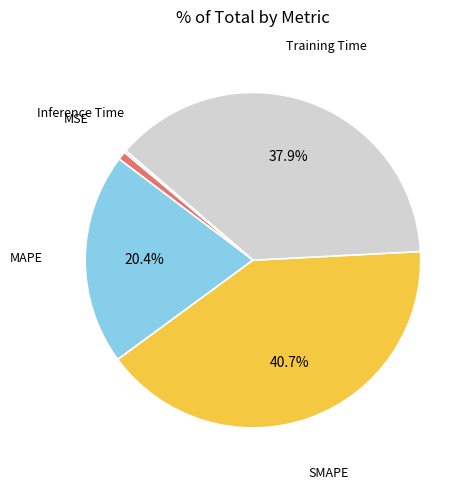

What percentage is the Training Time slice, to the nearest percent?

38%